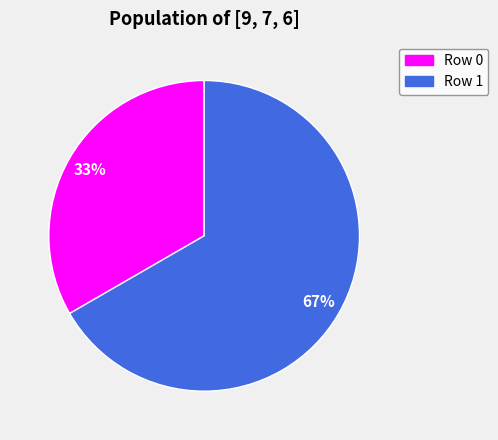

Which category has the smallest portion of the pie?

Row 0